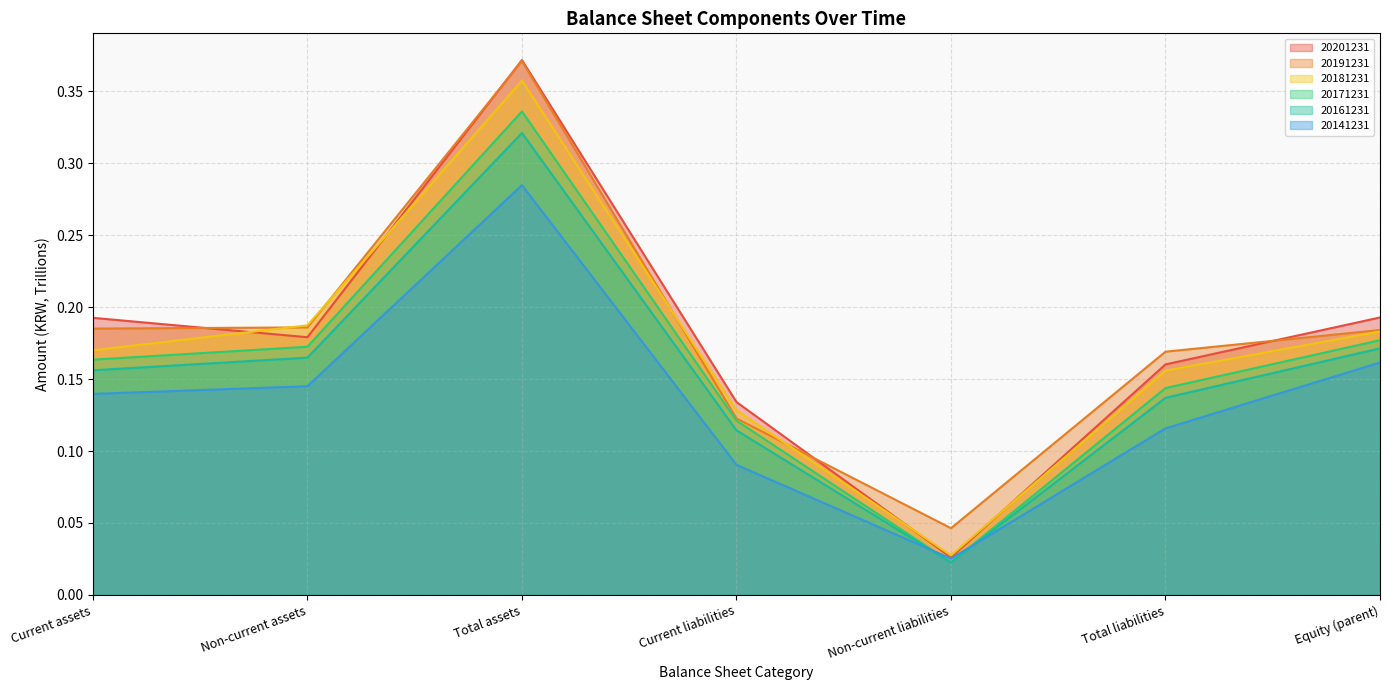

True or false: 20191231 and 20181231 cross at least once.

True